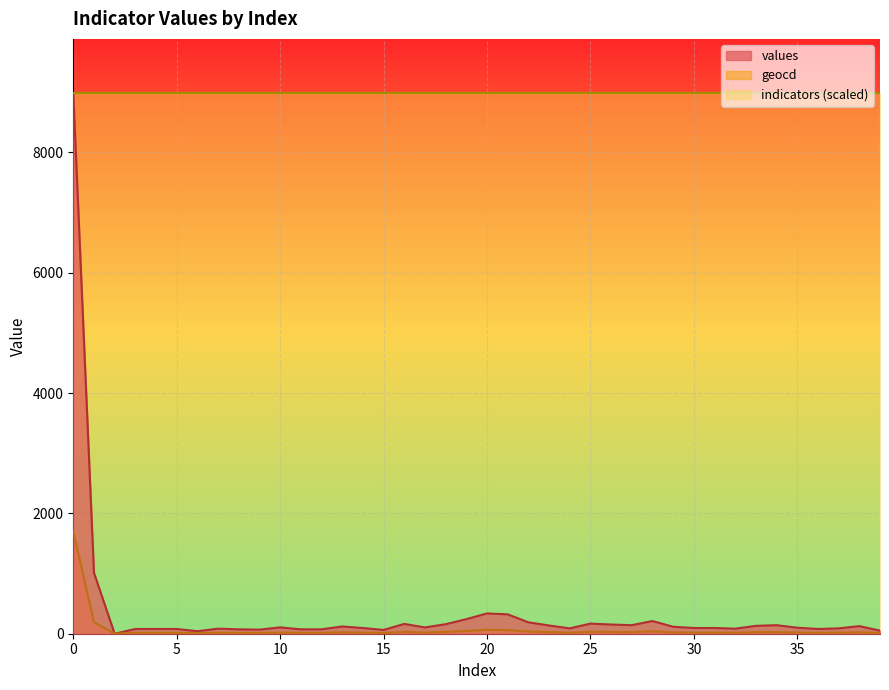

What is the approximate value of values at 35?

100